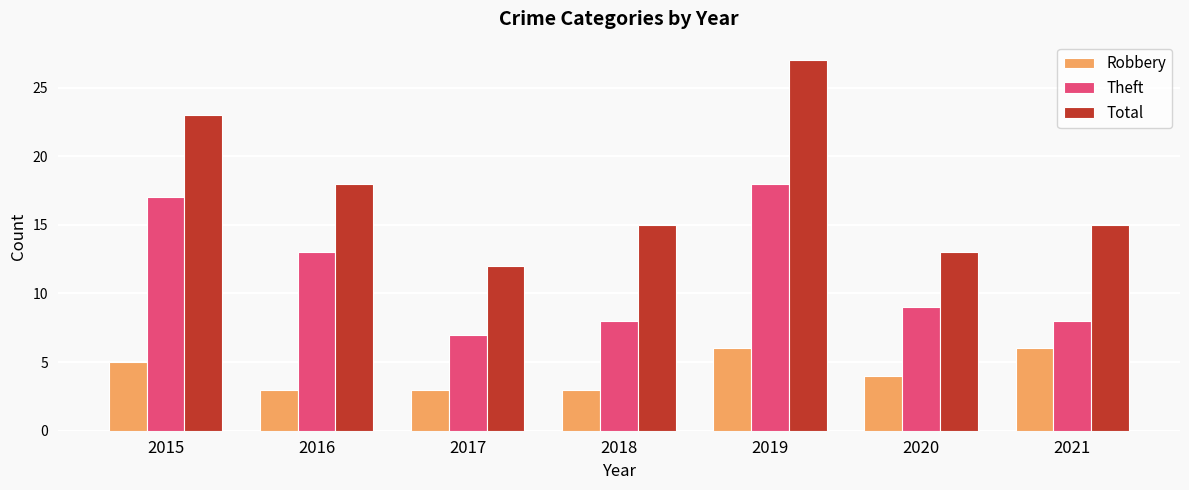

How many groups of bars are there?

7